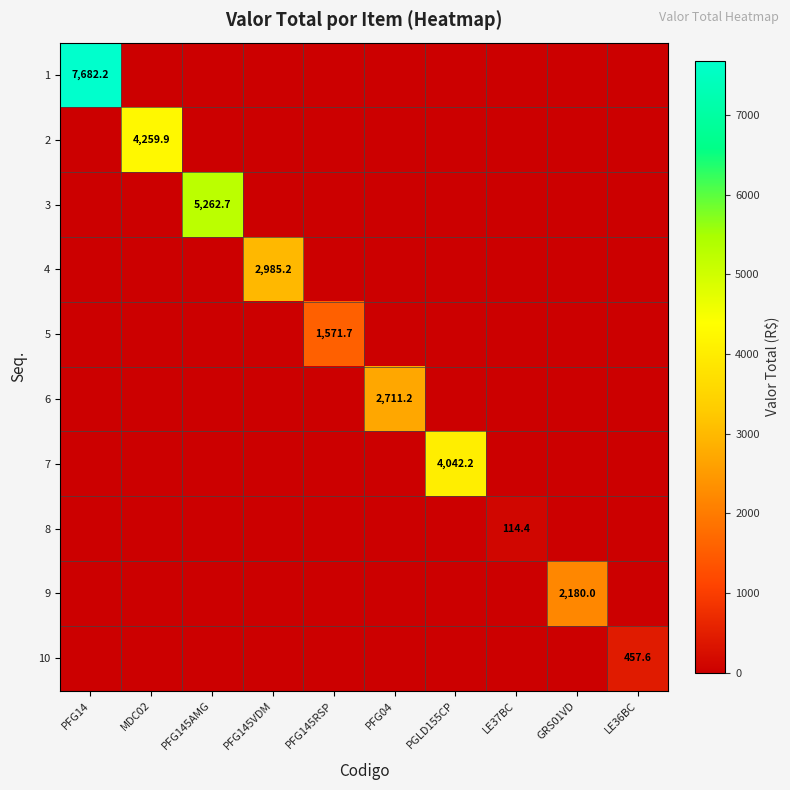

What is the approximate value of 6 at MDC02?

5.7